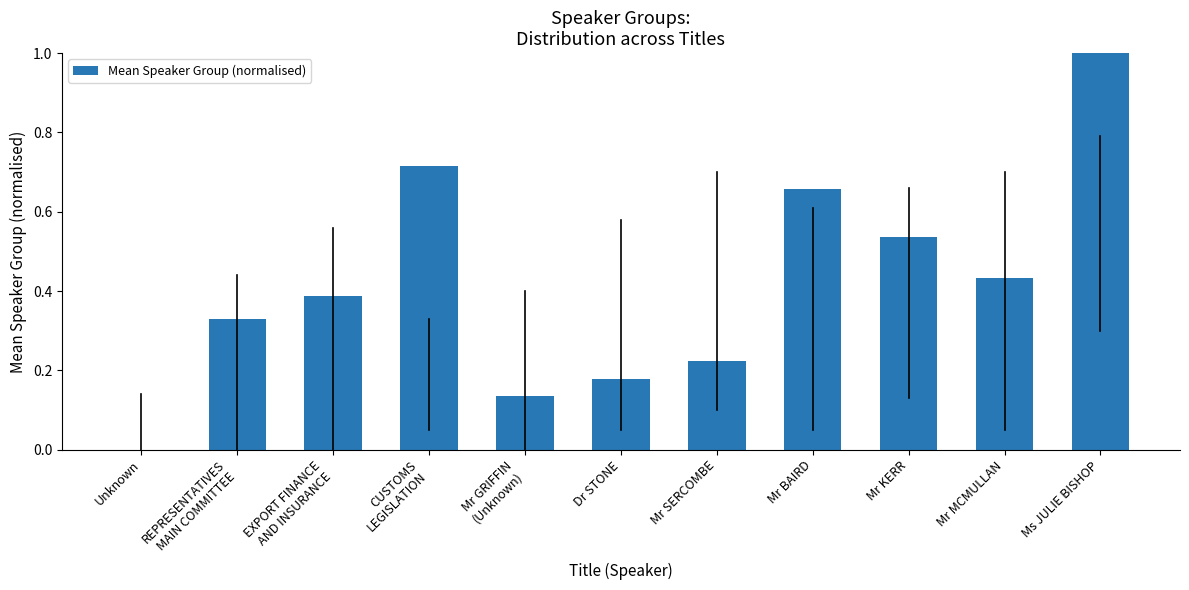

How many values are above zero?

10